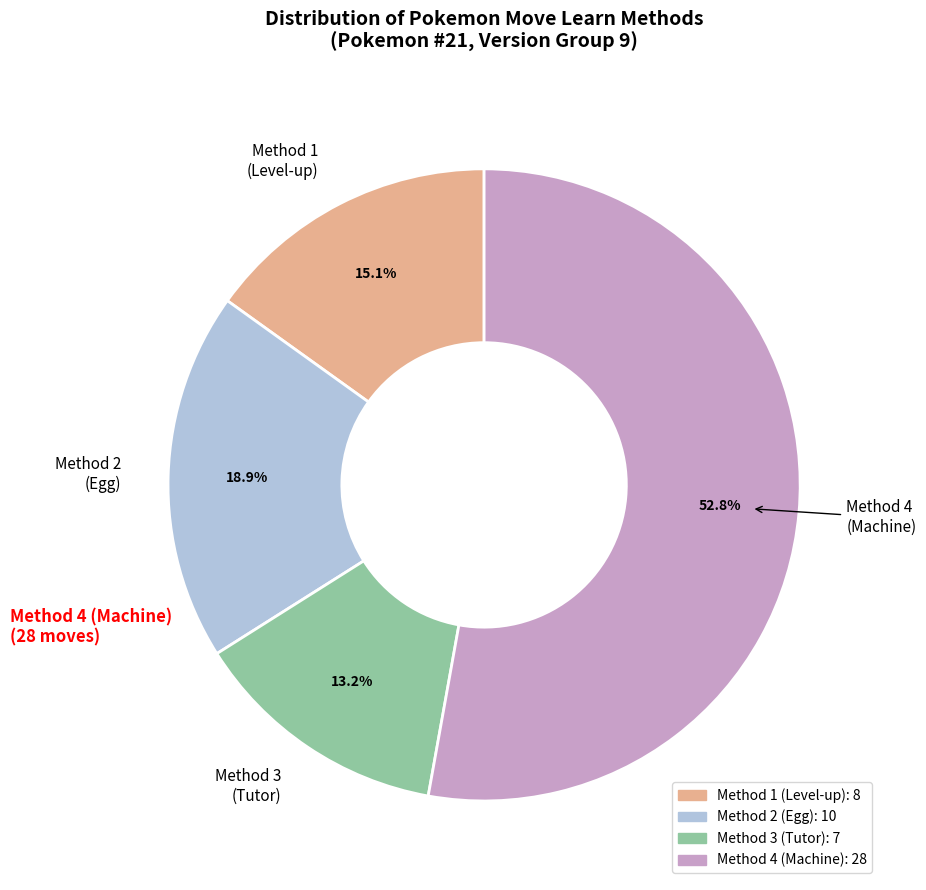

To the nearest percent, what is the combined percentage of Method 2 and Method 3?

32%